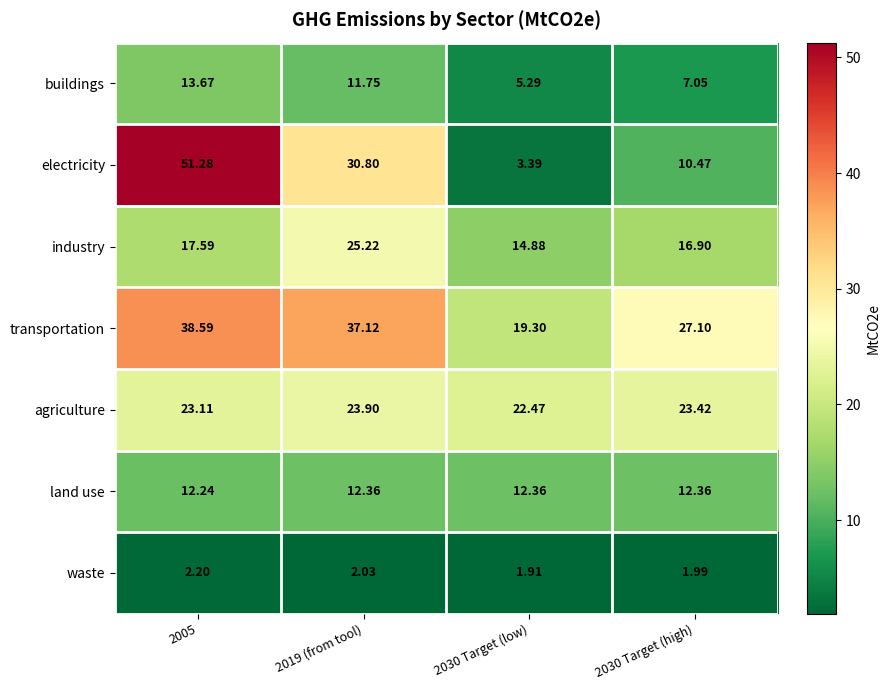

Which series changed the most between 2005 and 2019 (from tool)?

electricity